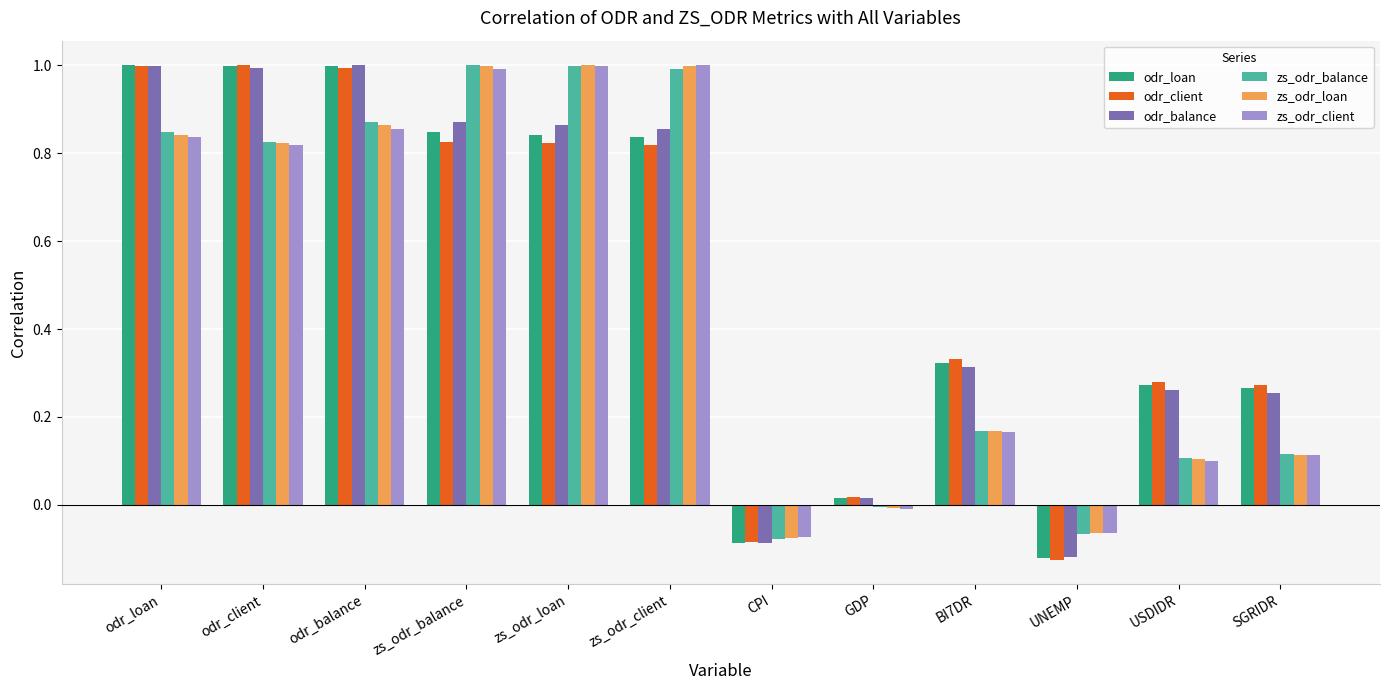

Which series changed the most between odr_loan and odr_client?

zs_odr_balance